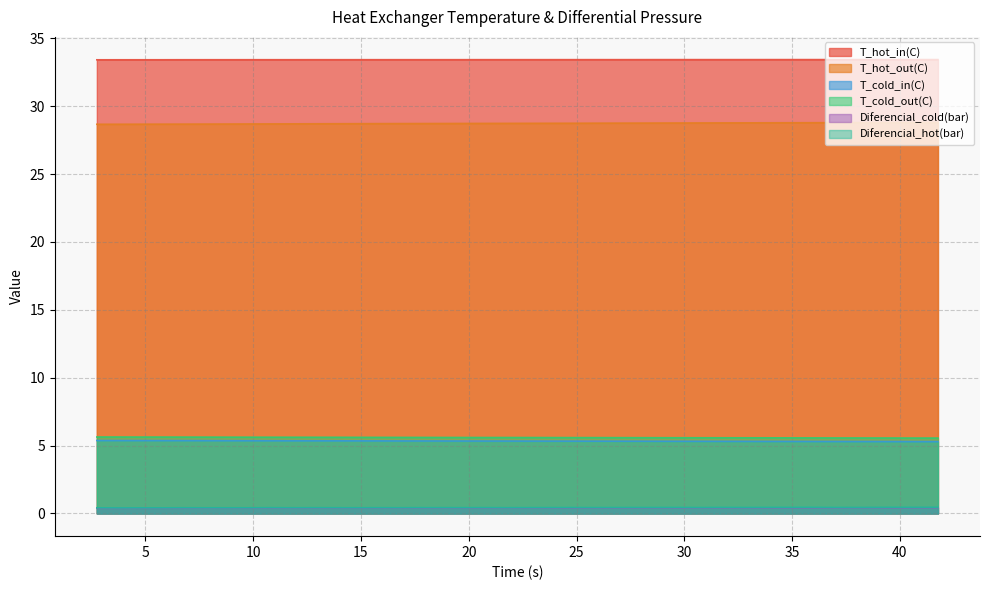

Reading left to right, what are all the values shown in this chart?

T_hot_in(C): 2.74753=33.4	3.74717=33.4	4.74801=33.4	5.74887=33.4	6.74917=33.4	7.74917=33.4	8.74906=33.4	9.74932=33.4	10.74986=33.4	11.7514=33.4	12.75326=33.4	13.75482=33.4	14.75526=33.4	15.75502=33.4	16.75503=33.4	17.75502=33.4	18.75804=33.4	19.75804=33.4	20.75824=33.4	21.75784=33.4	22.76051=33.4	23.76023=33.4	24.76034=33.4	25.76076=33.4	26.76161=33.4	27.76238=33.4	28.76251=33.4	29.76232=33.4	30.76165=33.4	31.76277=33.4	32.7633=33.4	33.76307=33.4	34.76405=33.4	35.76363=33.4	36.76425=33.4	37.76372=33.4	38.76361=33.4	39.76389=33.4	40.76503=33.4	41.76604=33.4
T_hot_out(C): 2.74753=28.7	3.74717=28.7	4.74801=28.7	5.74887=28.7	6.74917=28.7	7.74917=28.7	8.74906=28.7	9.74932=28.7	10.74986=28.7	11.7514=28.7	12.75326=28.7	13.75482=28.7	14.75526=28.7	15.75502=28.7	16.75503=28.7	17.75502=28.7	18.75804=28.7	19.75804=28.7	20.75824=28.7	21.75784=28.7	22.76051=28.7	23.76023=28.7	24.76034=28.7	25.76076=28.8	26.76161=28.8	27.76238=28.8	28.76251=28.8	29.76232=28.8	30.76165=28.8	31.76277=28.8	32.7633=28.8	33.76307=28.8	34.76405=28.8	35.76363=28.8	36.76425=28.8	37.76372=28.8	38.76361=28.8	39.76389=28.8	40.76503=28.8	41.76604=28.8
T_cold_in(C): 2.74753=5.4	3.74717=5.4	4.74801=5.4	5.74887=5.4	6.74917=5.4	7.74917=5.4	8.74906=5.4	9.74932=5.4	10.74986=5.4	11.7514=5.4	12.75326=5.4	13.75482=5.4	14.75526=5.3	15.75502=5.3	16.75503=5.3	17.75502=5.3	18.75804=5.3	19.75804=5.3	20.75824=5.3	21.75784=5.3	22.76051=5.3	23.76023=5.3	24.76034=5.3	25.76076=5.3	26.76161=5.3	27.76238=5.3	28.76251=5.3	29.76232=5.3	30.76165=5.3	31.76277=5.3	32.7633=5.3	33.76307=5.3	34.76405=5.3	35.76363=5.3	36.76425=5.3	37.76372=5.3	38.76361=5.3	39.76389=5.3	40.76503=5.3	41.76604=5.3
T_cold_out(C): 2.74753=5.6	3.74717=5.6	4.74801=5.6	5.74887=5.6	6.74917=5.6	7.74917=5.6	8.74906=5.6	9.74932=5.6	10.74986=5.6	11.7514=5.6	12.75326=5.6	13.75482=5.6	14.75526=5.6	15.75502=5.6	16.75503=5.6	17.75502=5.6	18.75804=5.6	19.75804=5.6	20.75824=5.6	21.75784=5.6	22.76051=5.6	23.76023=5.6	24.76034=5.6	25.76076=5.6	26.76161=5.6	27.76238=5.6	28.76251=5.6	29.76232=5.6	30.76165=5.6	31.76277=5.6	32.7633=5.6	33.76307=5.6	34.76405=5.6	35.76363=5.6	36.76425=5.6	37.76372=5.6	38.76361=5.6	39.76389=5.6	40.76503=5.6	41.76604=5.6
Diferencial_cold(bar): 2.74753=0.4	3.74717=0.4	4.74801=0.4	5.74887=0.4	6.74917=0.4	7.74917=0.4	8.74906=0.4	9.74932=0.4	10.74986=0.4	11.7514=0.4	12.75326=0.4	13.75482=0.4	14.75526=0.4	15.75502=0.4	16.75503=0.4	17.75502=0.4	18.75804=0.4	19.75804=0.4	20.75824=0.4	21.75784=0.4	22.76051=0.4	23.76023=0.4	24.76034=0.4	25.76076=0.4	26.76161=0.4	27.76238=0.4	28.76251=0.4	29.76232=0.4	30.76165=0.4	31.76277=0.4	32.7633=0.4	33.76307=0.4	34.76405=0.4	35.76363=0.4	36.76425=0.4	37.76372=0.4	38.76361=0.4	39.76389=0.4	40.76503=0.4	41.76604=0.4
Diferencial_hot(bar): 2.74753=0.4	3.74717=0.4	4.74801=0.4	5.74887=0.4	6.74917=0.4	7.74917=0.4	8.74906=0.4	9.74932=0.4	10.74986=0.4	11.7514=0.4	12.75326=0.4	13.75482=0.4	14.75526=0.4	15.75502=0.4	16.75503=0.4	17.75502=0.4	18.75804=0.4	19.75804=0.4	20.75824=0.4	21.75784=0.4	22.76051=0.4	23.76023=0.4	24.76034=0.4	25.76076=0.4	26.76161=0.4	27.76238=0.4	28.76251=0.4	29.76232=0.4	30.76165=0.4	31.76277=0.4	32.7633=0.4	33.76307=0.4	34.76405=0.4	35.76363=0.4	36.76425=0.4	37.76372=0.4	38.76361=0.4	39.76389=0.4	40.76503=0.4	41.76604=0.5